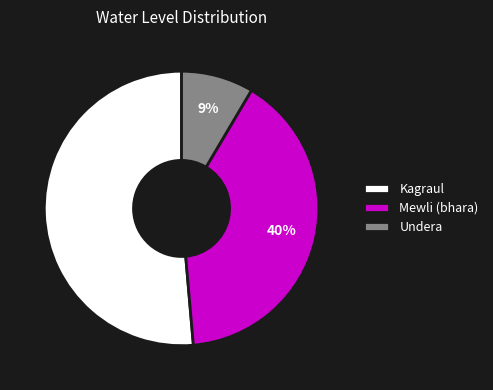

To the nearest percent, what is the average slice percentage?

33%